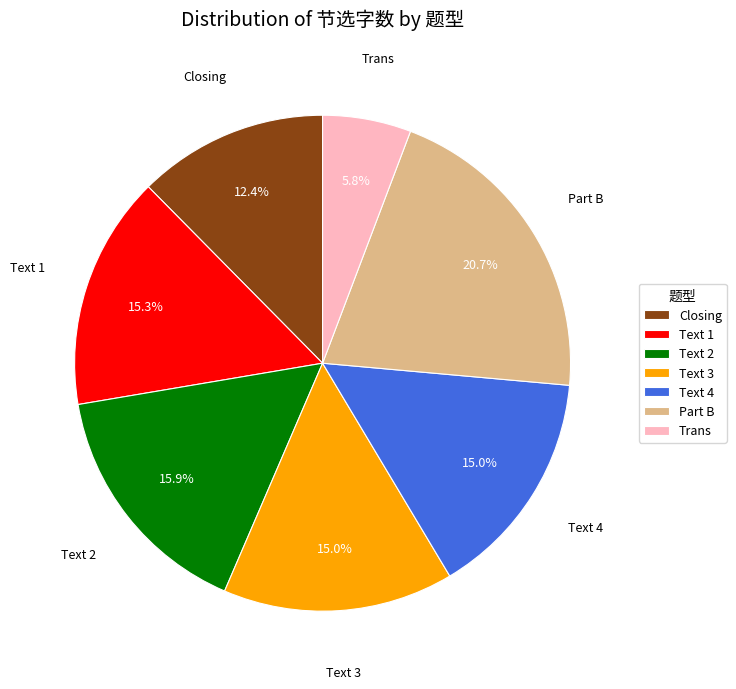

To the nearest percent, what percentage of the pie is Text 2?

16%